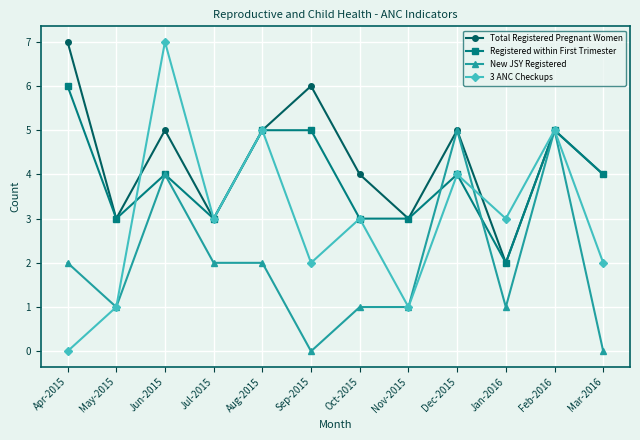

At how many categories does at least one series exceed 2?

12